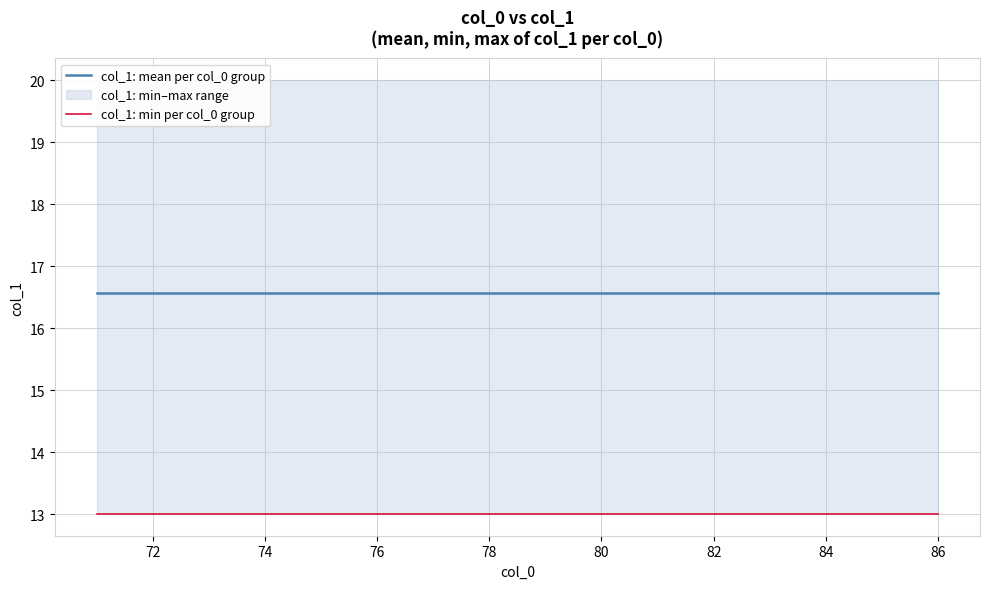

How many lines are shown in the chart?

2